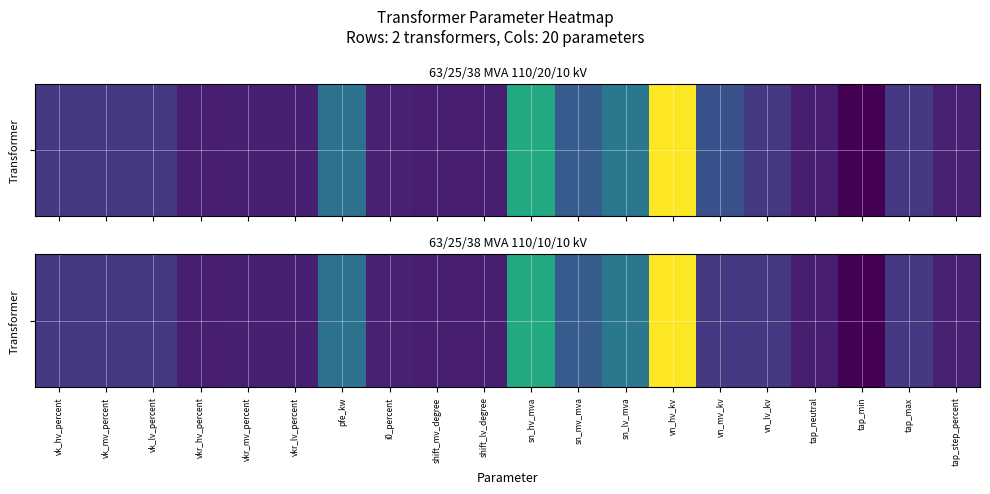

What is the average value?

16.3